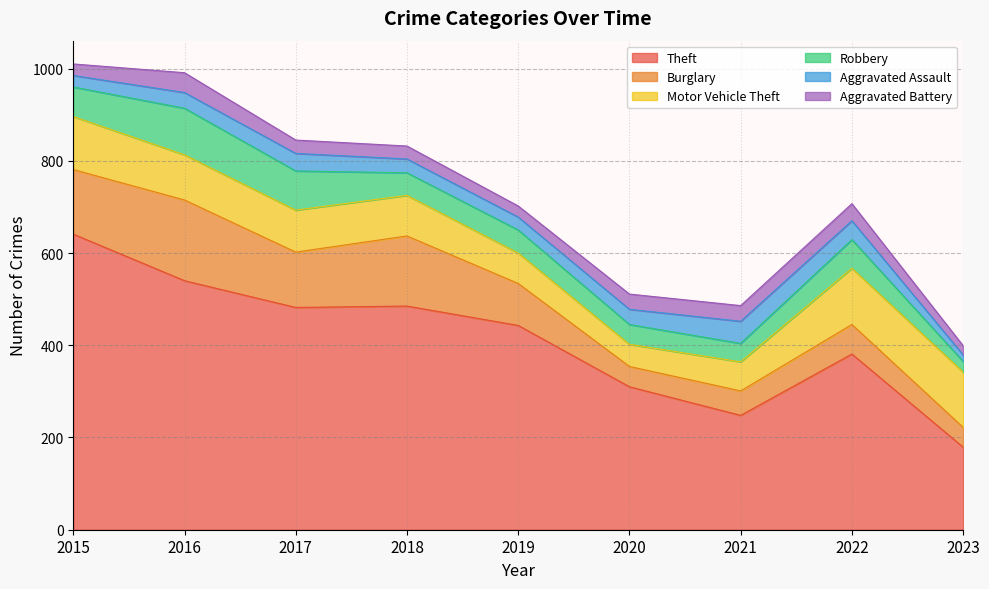

The value of Robbery at 2019 is 67. True or false?

False